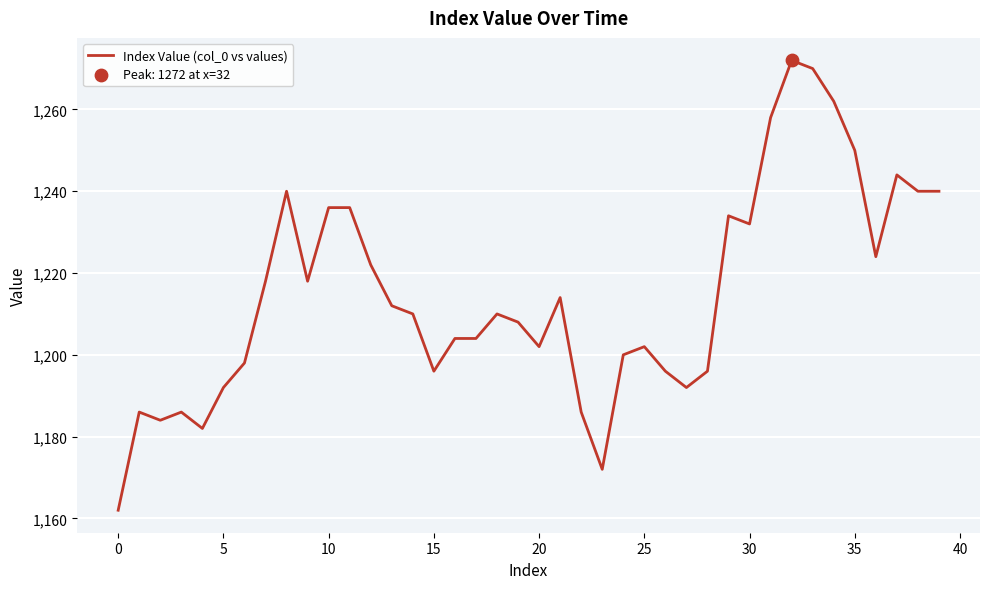

What is the maximum value shown in the chart?

1272